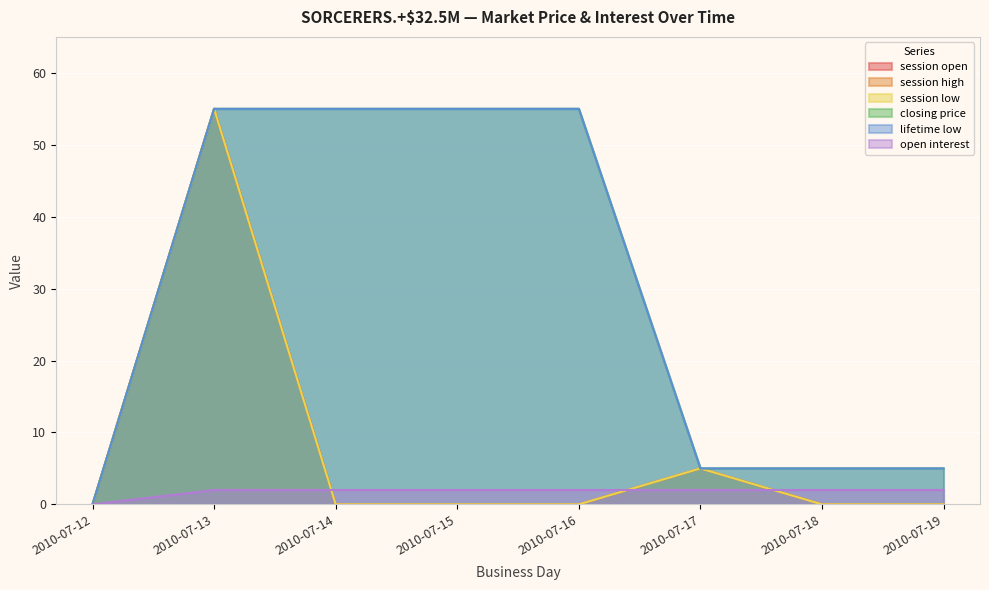

True or false: session open and lifetime low intersect in this chart.

False